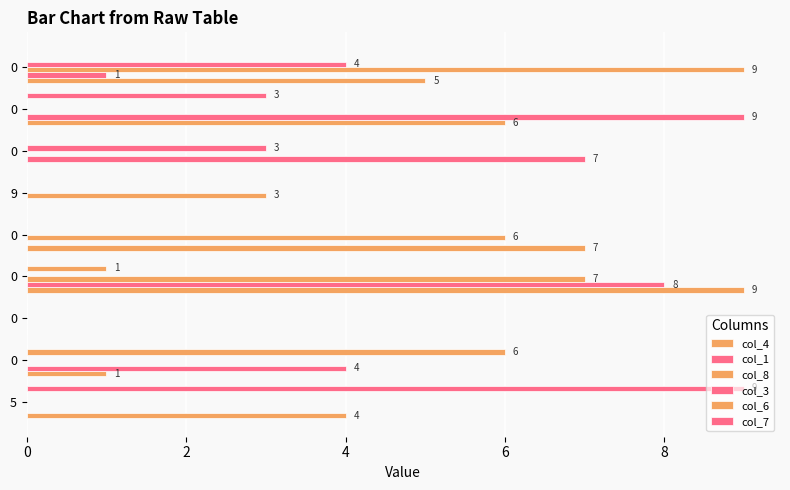

Count the number of data series in this chart.

6